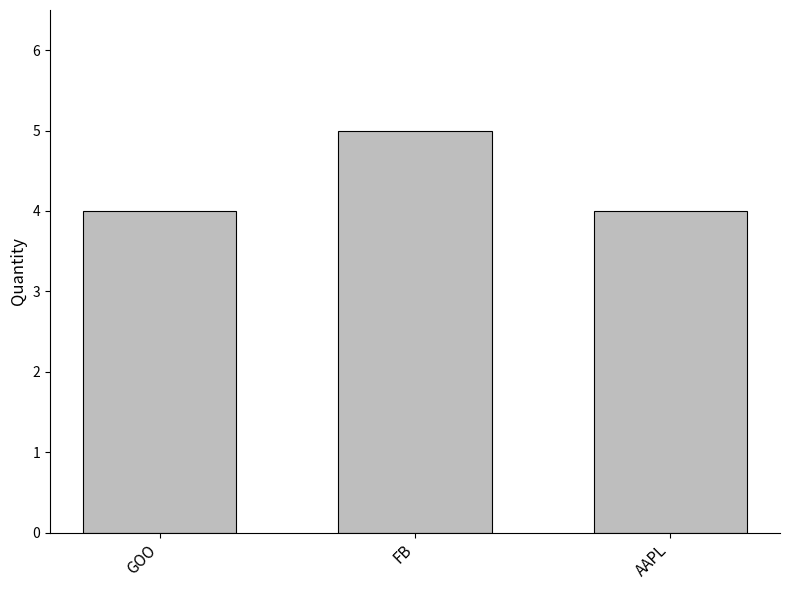

Approximately how many times larger is the value at AAPL compared to GOO?

1.0